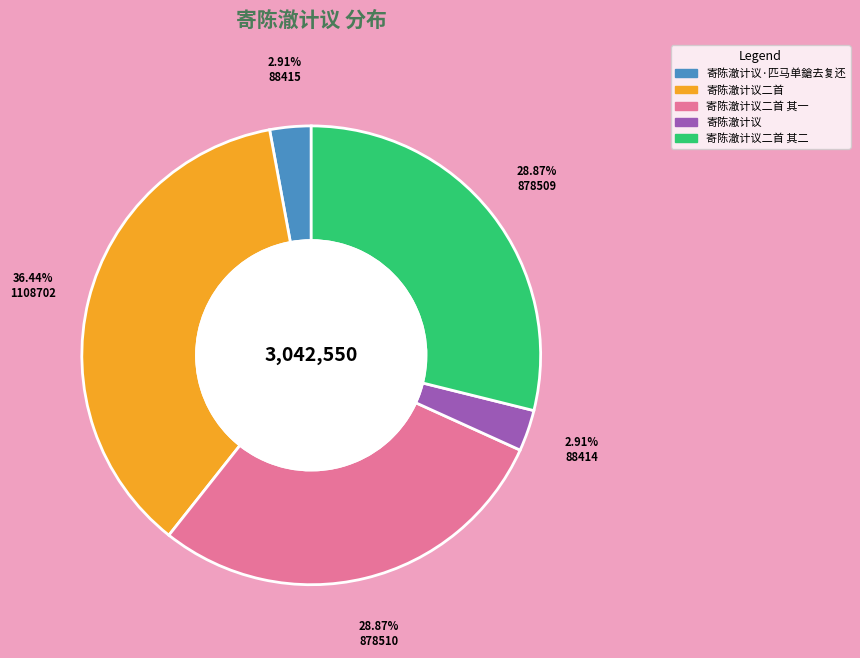

Between 寄陈澈计议 and 寄陈澈计议二首 其一, which is larger?

寄陈澈计议二首 其一